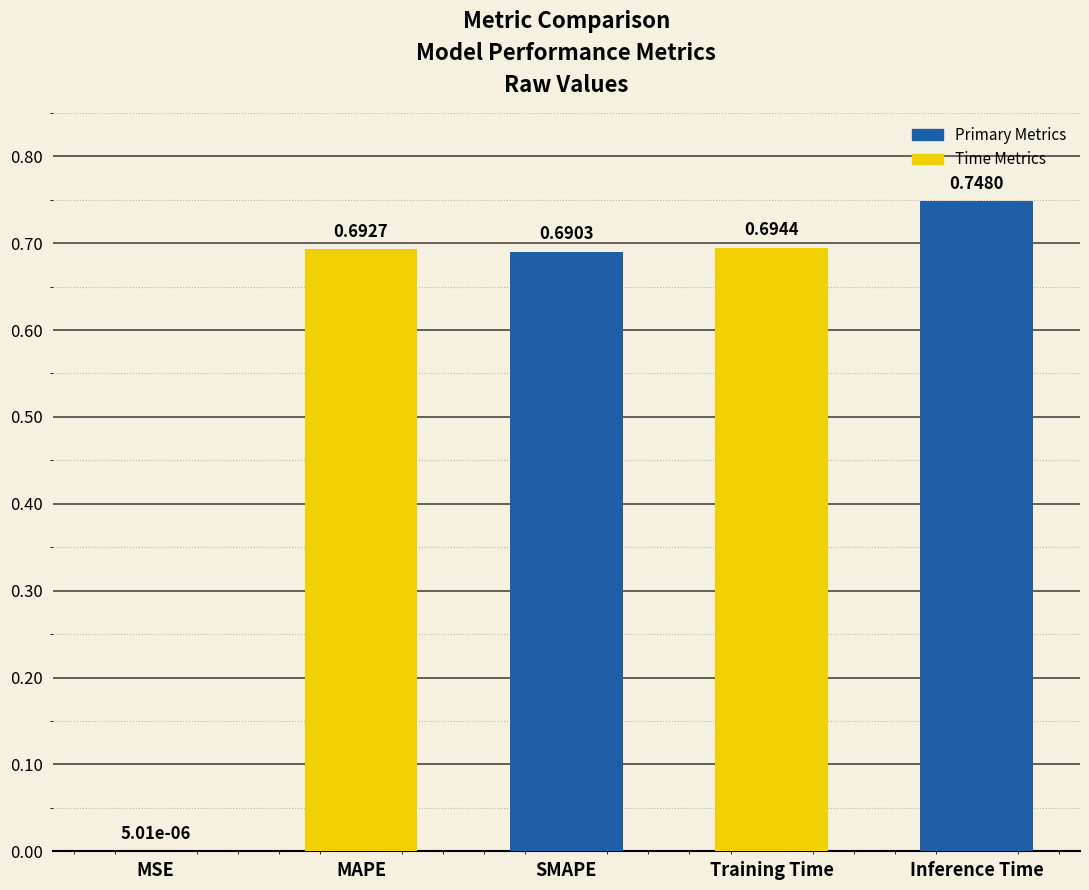

What is the average value?

0.6